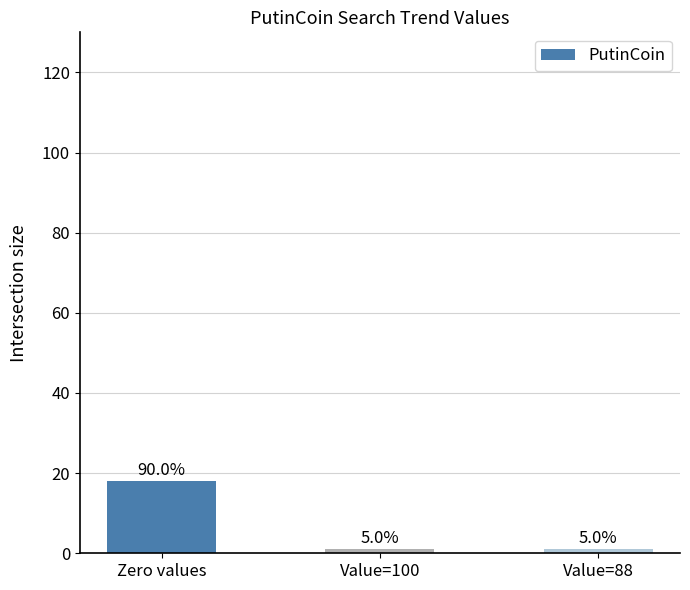

How many bars are there in total?

3